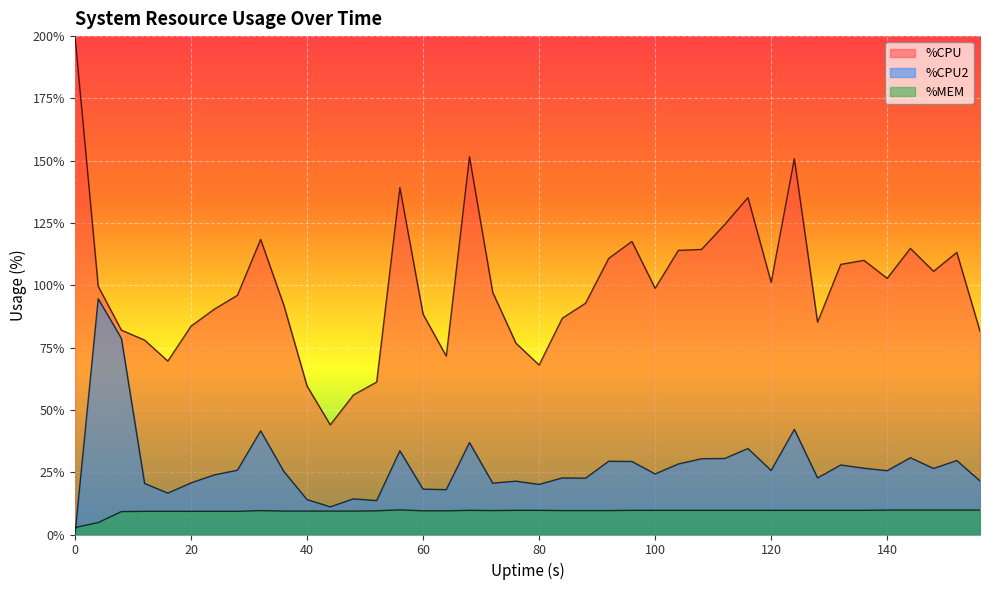

Which category has the highest value in the %MEM series?

56